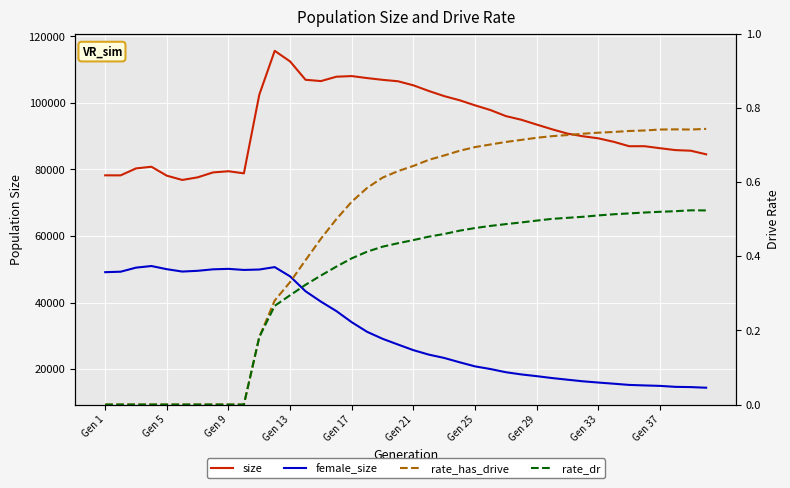

True or false: size and rate_has_drive intersect in this chart.

False